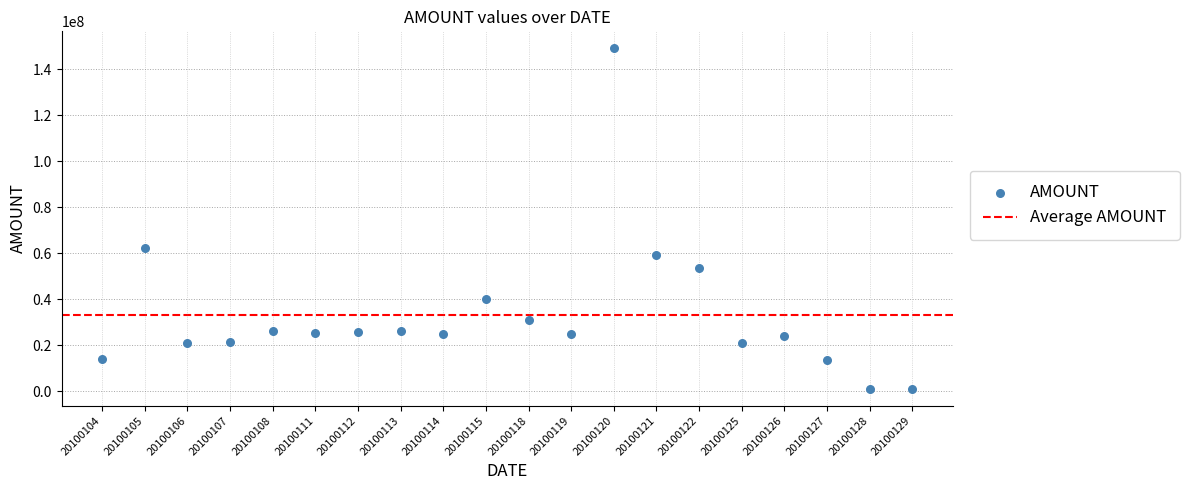

What Y value in the scatter plot is closest to 75161908?

62279177.0